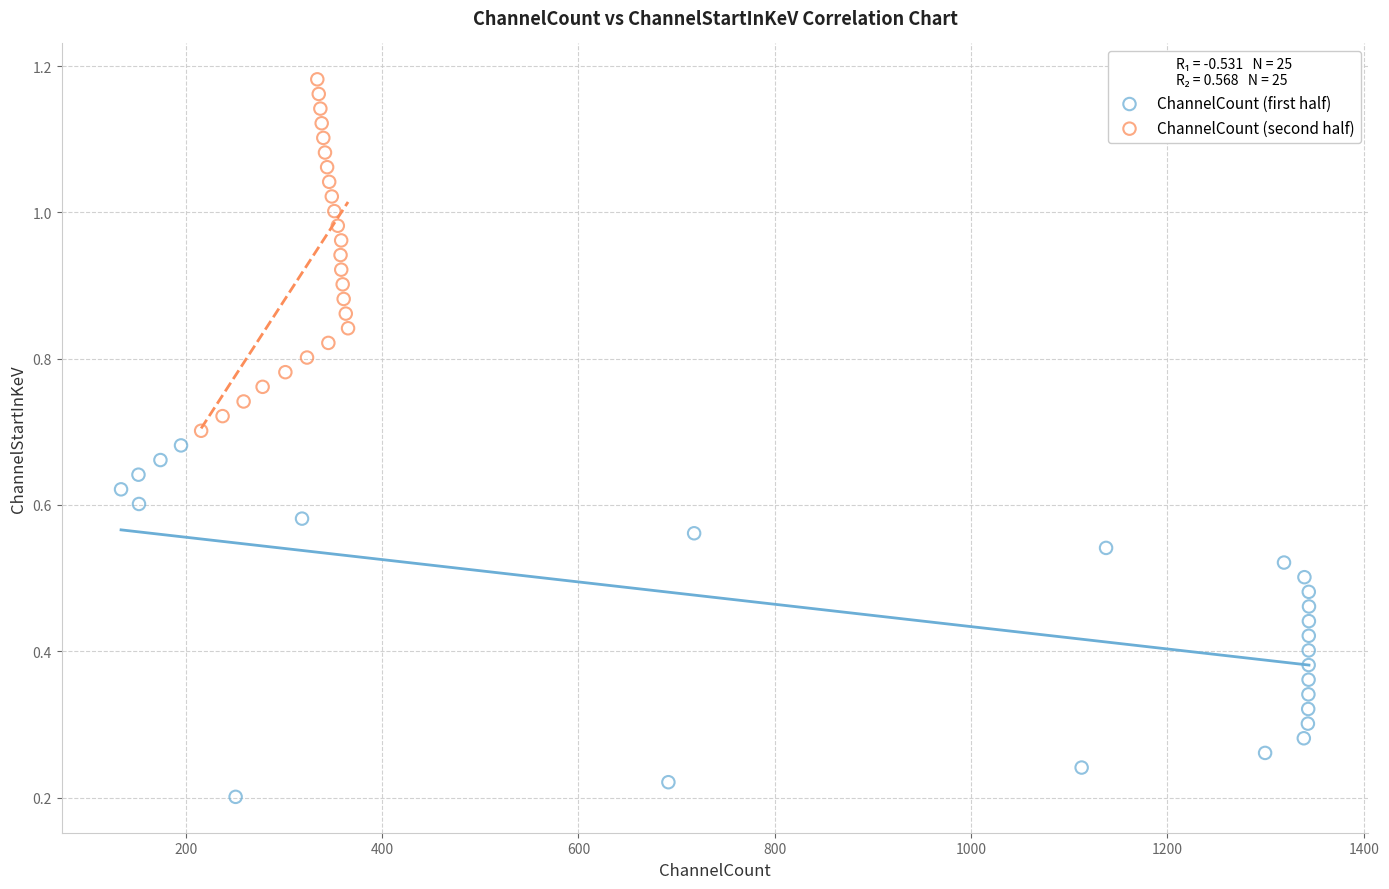

What are all the series names shown in the legend?

ChannelCount (first half), ChannelCount (second half)